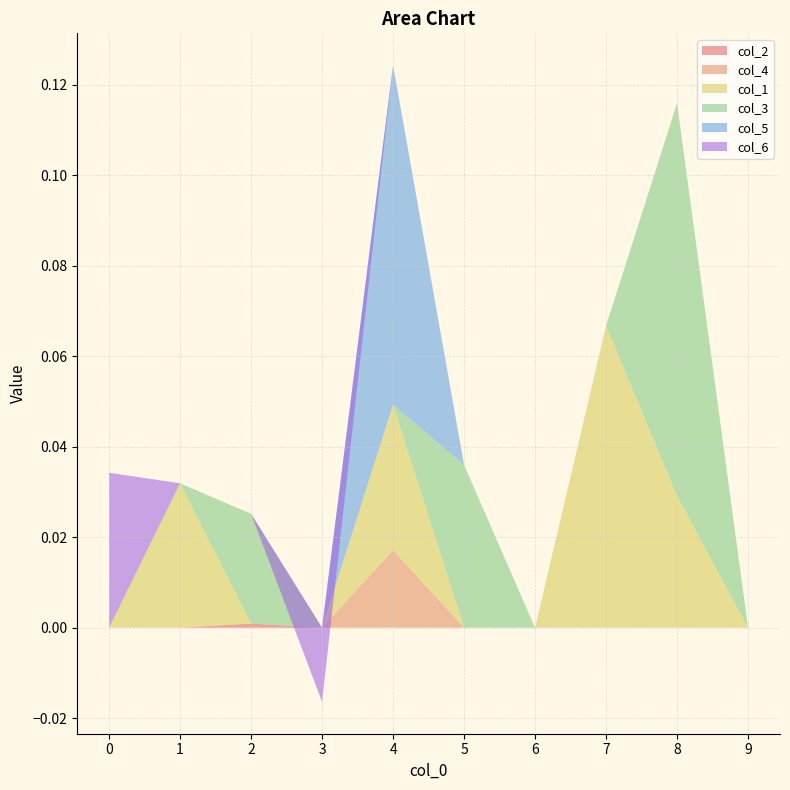

Reading right to left, what are all the values shown in this chart?

col_2: 0.0	0.0	0.0	0.0	0.0	0.0	0.0	0.0	0.0	0.0
col_4: 0.0	0.0	0.0	0.0	0.0	0.0	0.0	0.0	0.0	0.0
col_1: 0.0	0.0	0.1	0.0	0.0	0.0	0.0	0.0	0.0	0.0
col_3: 0.0	0.1	0.0	0.0	0.0	0.0	0.0	0.0	0.0	0.0
col_5: 0.0	0.0	0.0	0.0	0.0	0.1	0.0	0.0	0.0	0.0
col_6: 0.0	0.0	0.0	0.0	0.0	0.0	-0.0	0.0	0.0	0.0